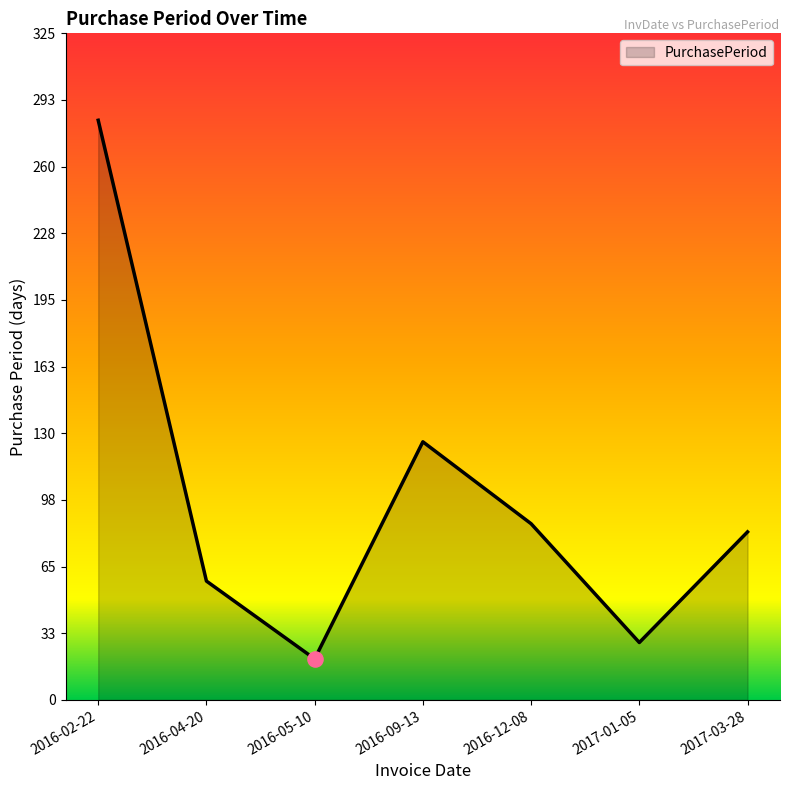

Between 2016-09-13 and 2017-03-28, which is larger?

2016-09-13